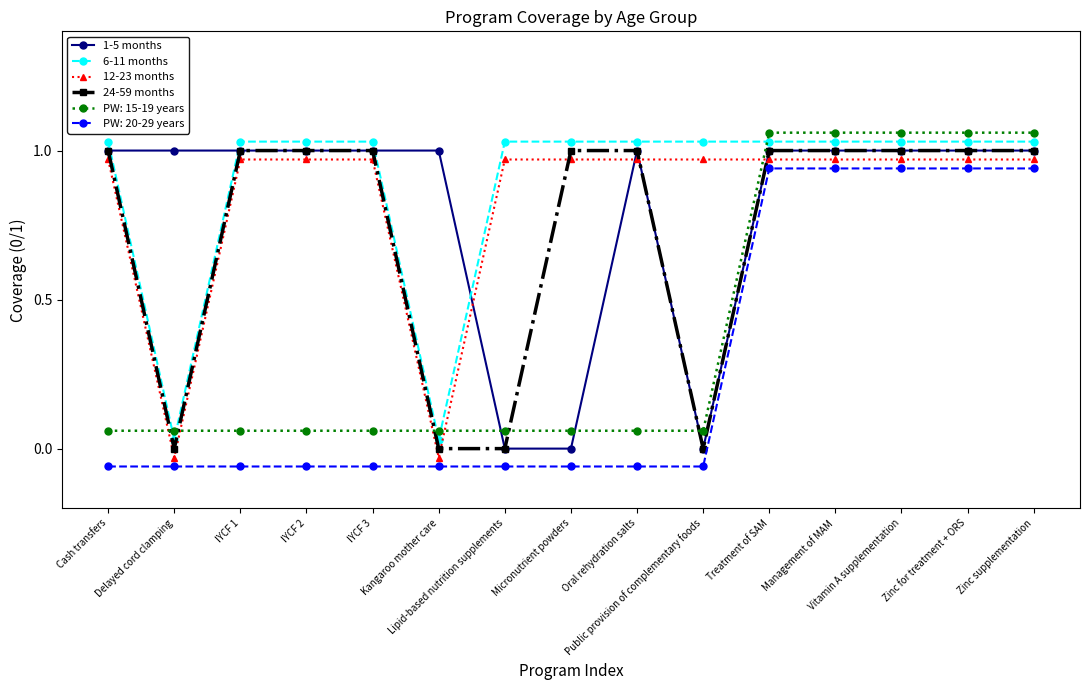

Is it true that 24-59 months equals 1.0 at Management of MAM?

True